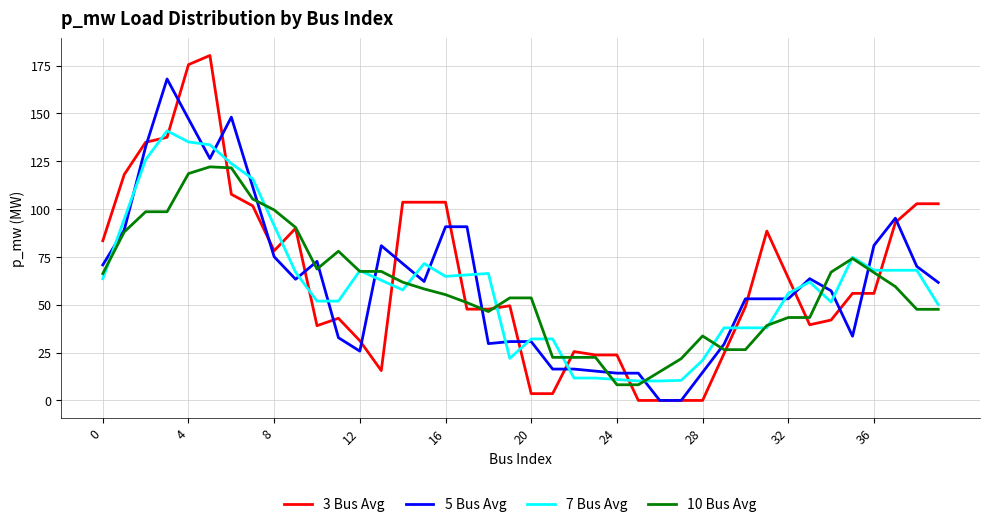

What is the minimum value for 10 Bus Avg?

8.2